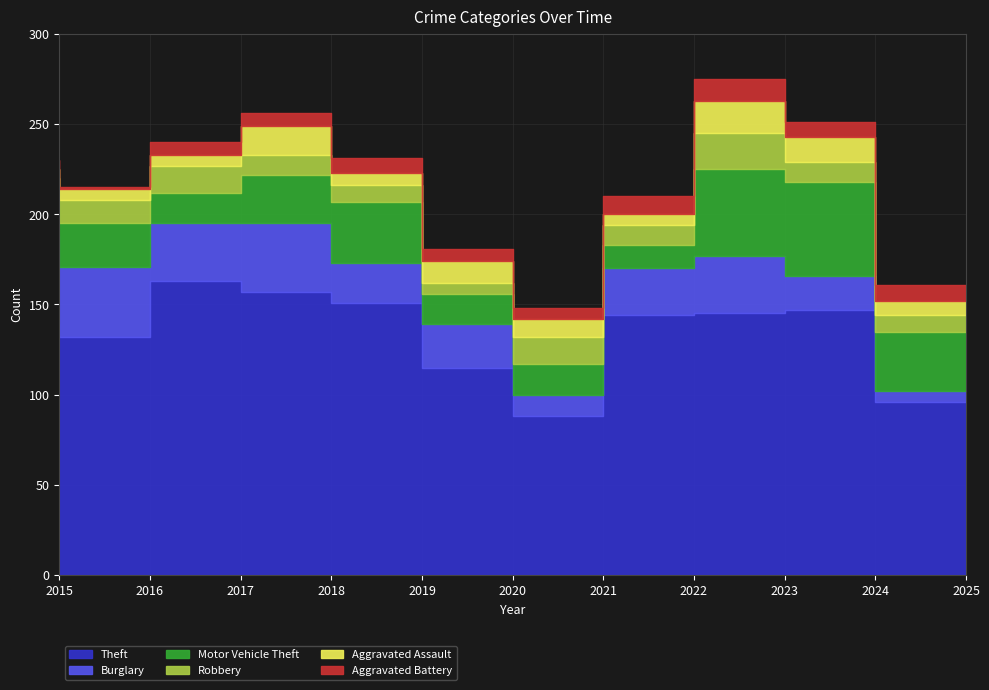

True or false: Theft has more than 0 points higher than both neighbors.

True